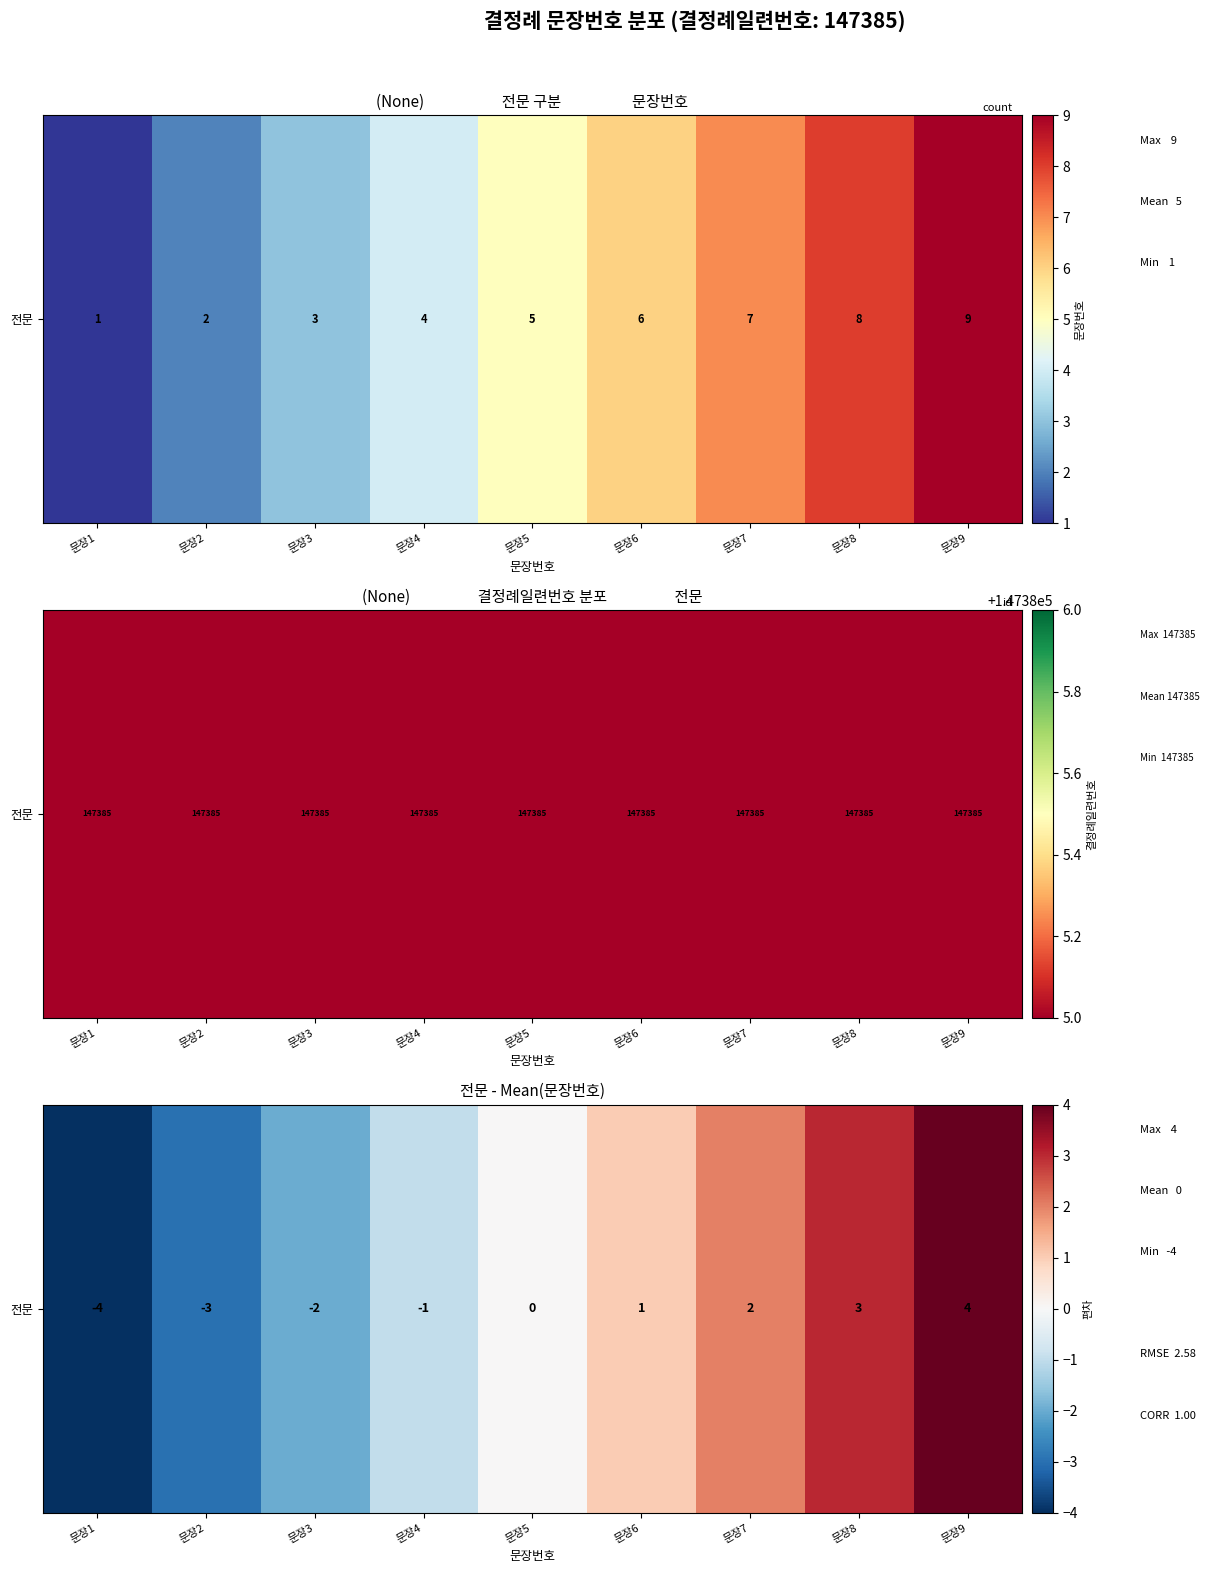

At which label does the data first exceed 0?

문장6